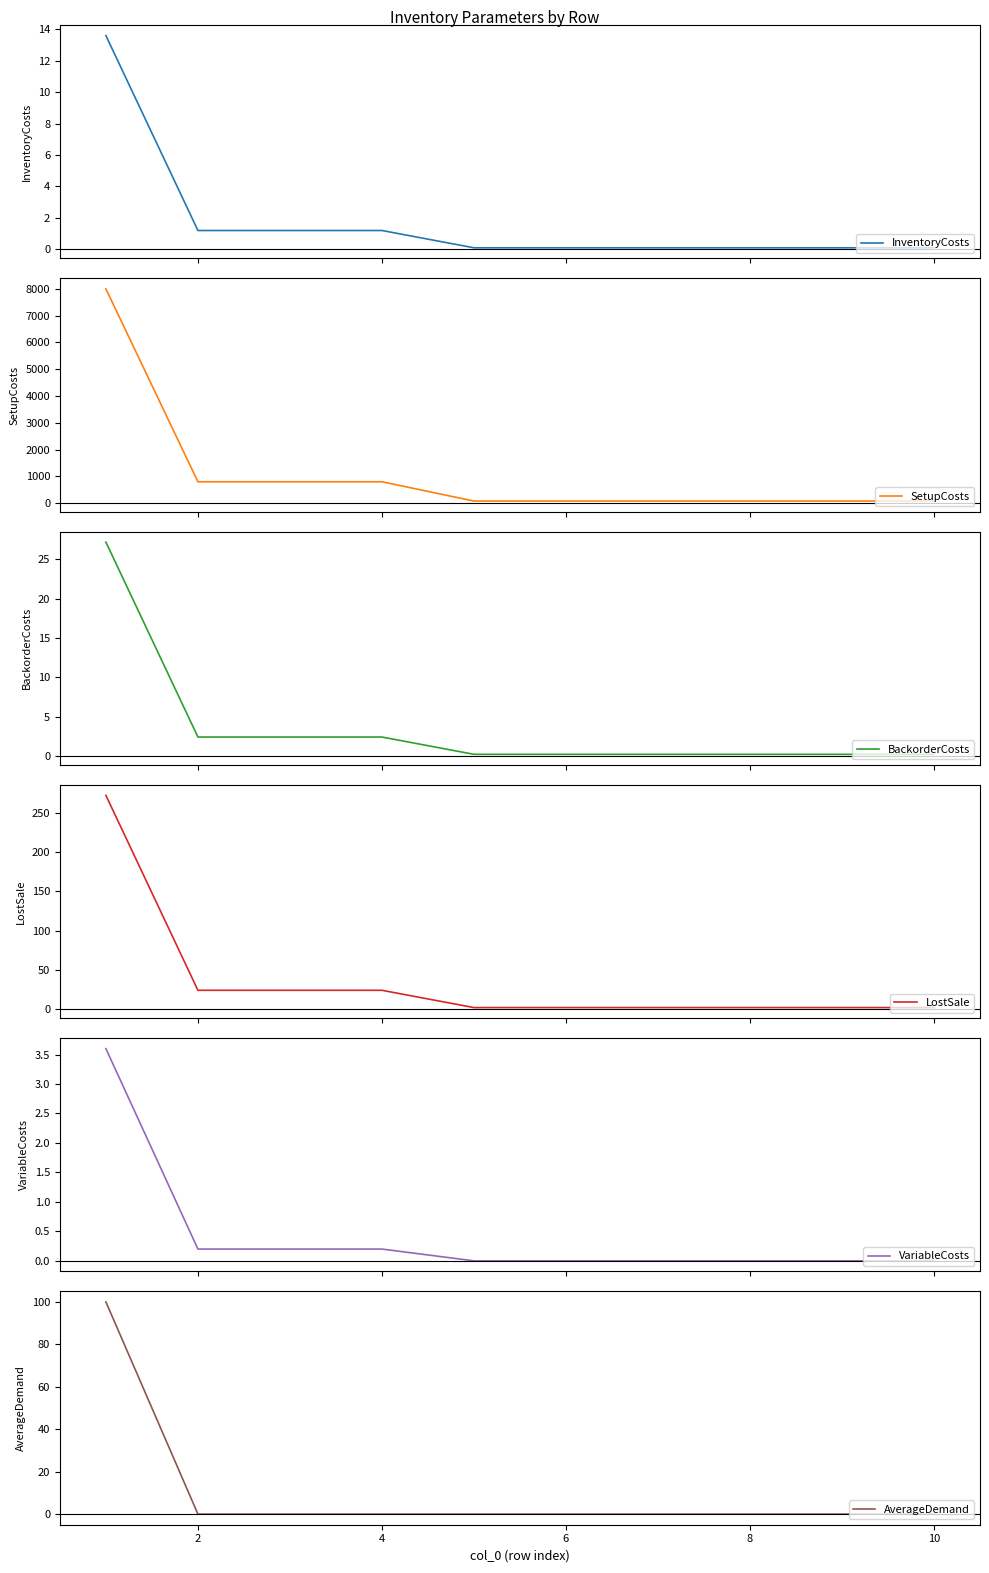

What is the average value of the InventoryCosts series?

1.8